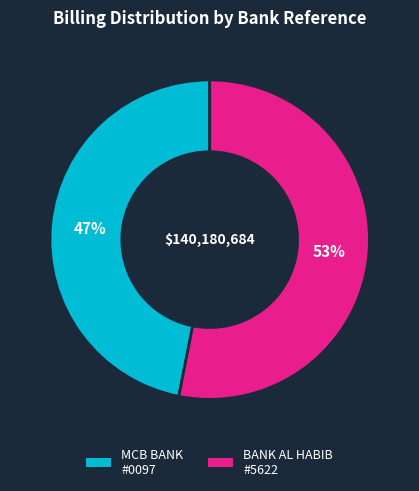

Is there any slice that represents more than half of the pie?

Yes